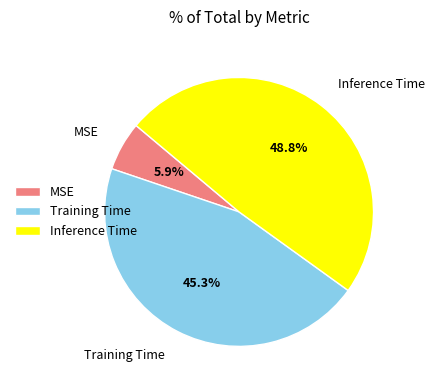

Which slice is the smallest?

MSE